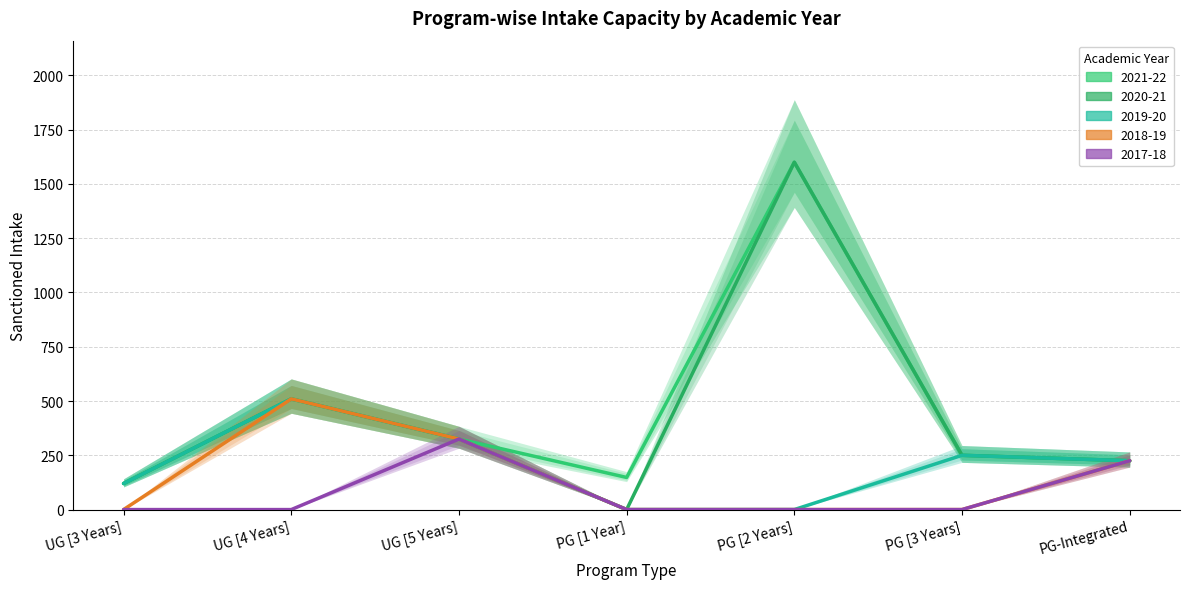

What is the difference between the maximum and second lowest values in the 2017-18 series?

325